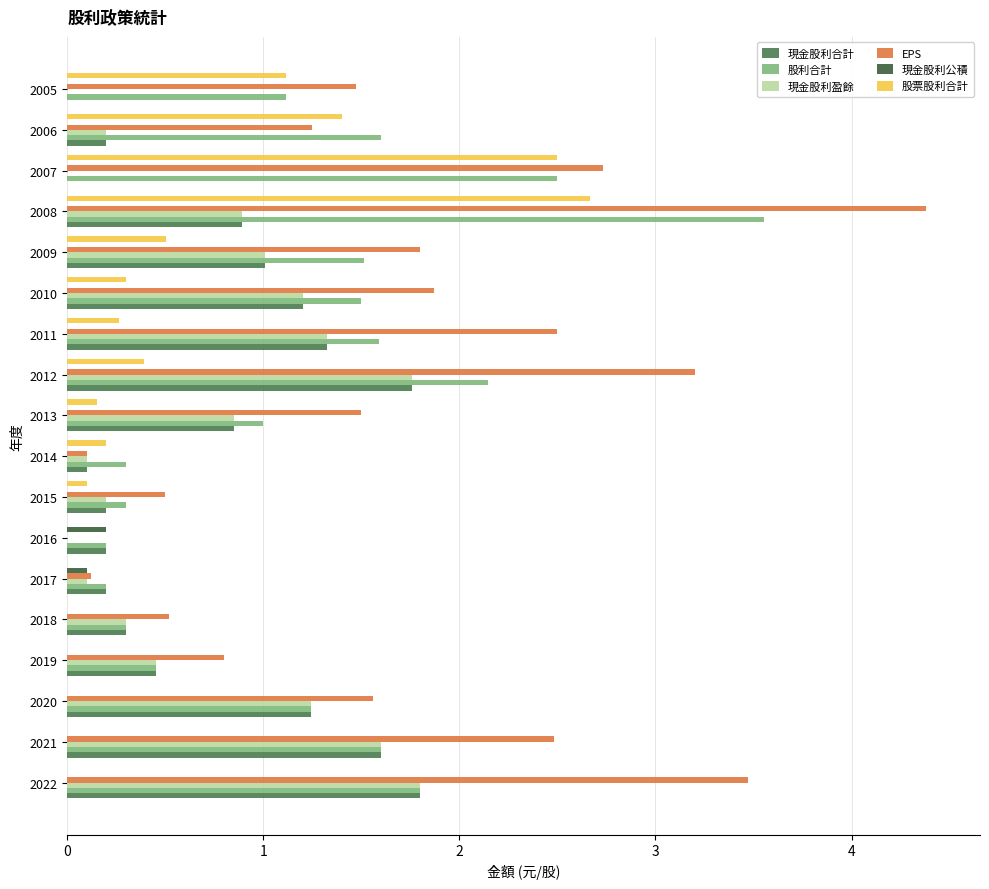

How many categories are shown in the chart?

18